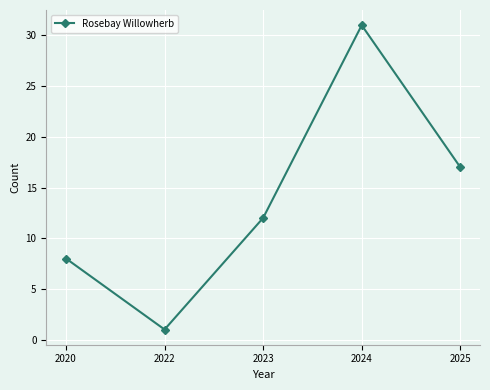

Where is the data nearest to the value 16?

2025